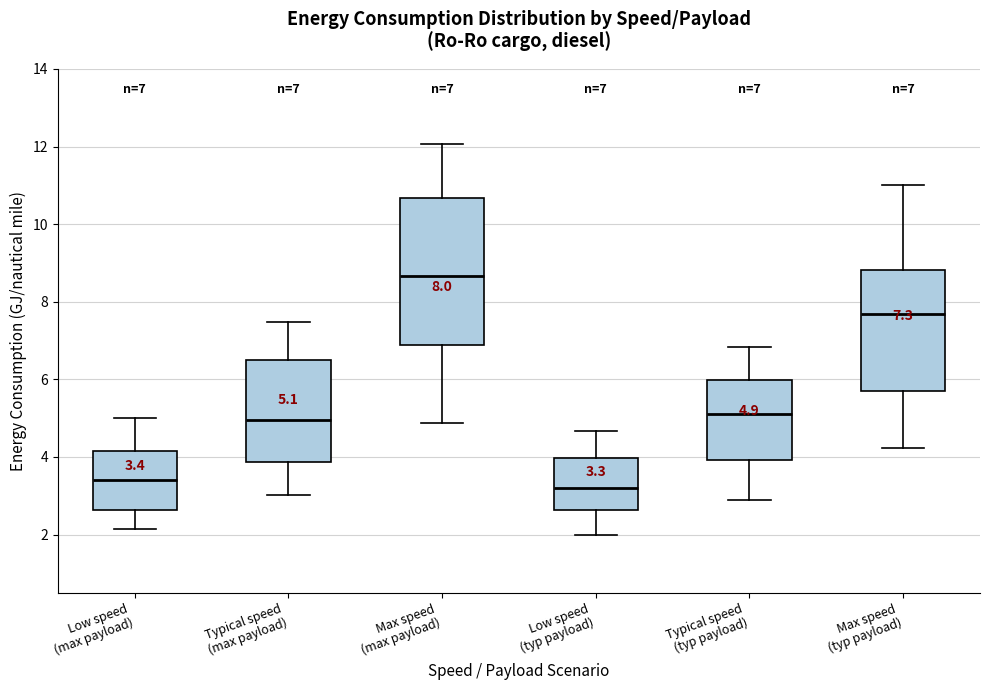

Which box has the highest median line?

Max speed (max payload)